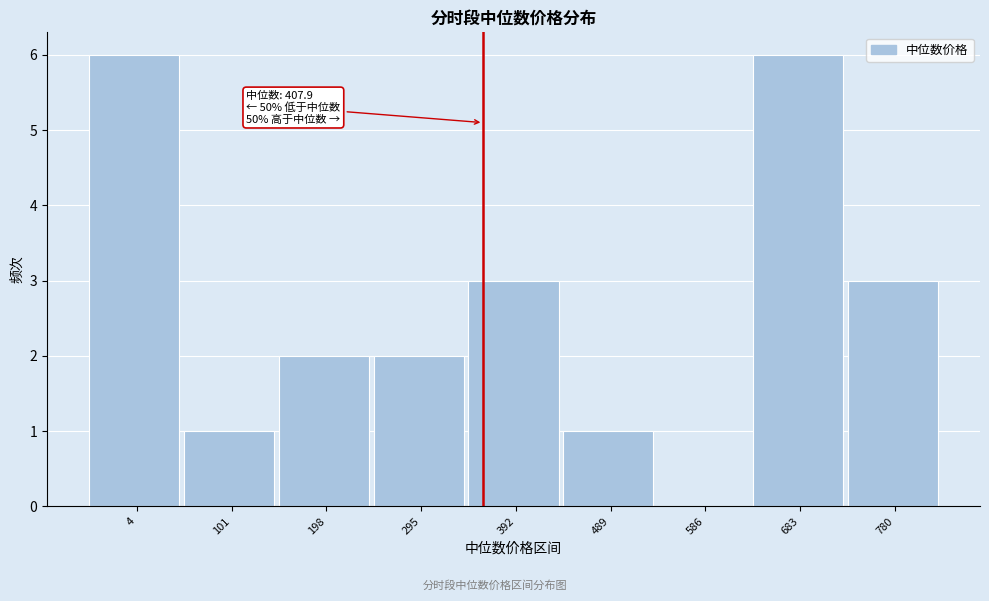

Reading left to right, what are all the values shown in this chart?

4=6	101=1	198=2	295=2	392=3	489=1	586=0	683=6	780=3